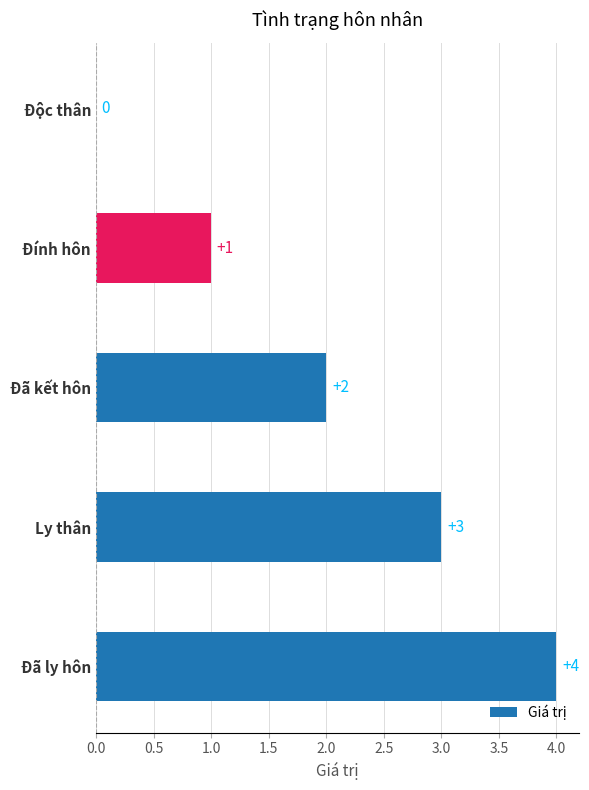

What is the approximate value at Đã ly hôn?

4